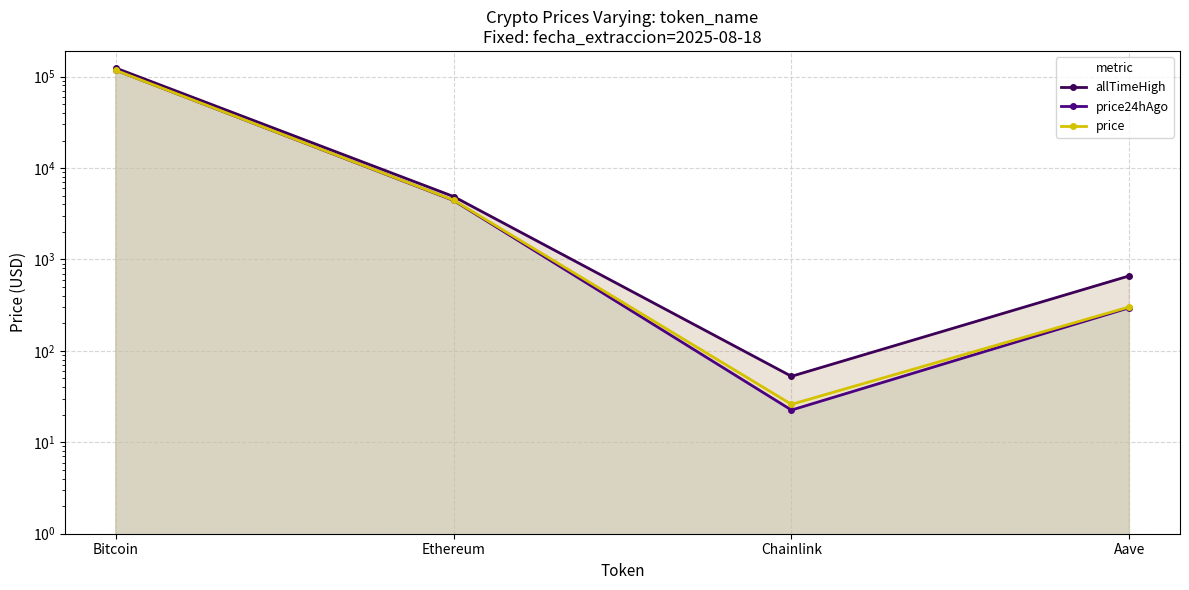

Which series has the largest total across all categories?

allTimeHigh